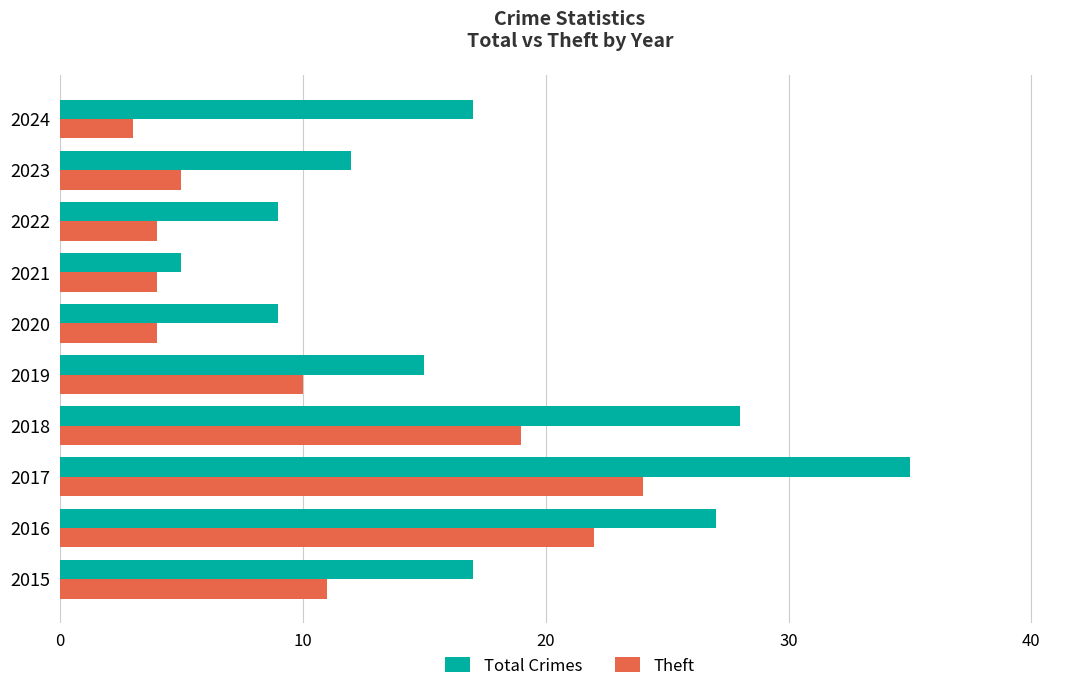

The value of Theft at 2020 is 4. True or false?

True